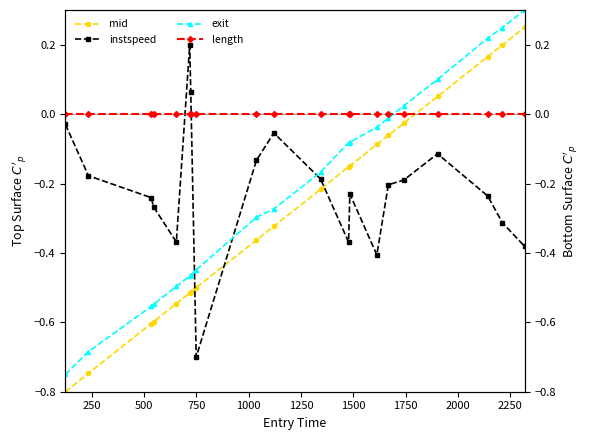

What is the maximum value shown in the chart?

0.3